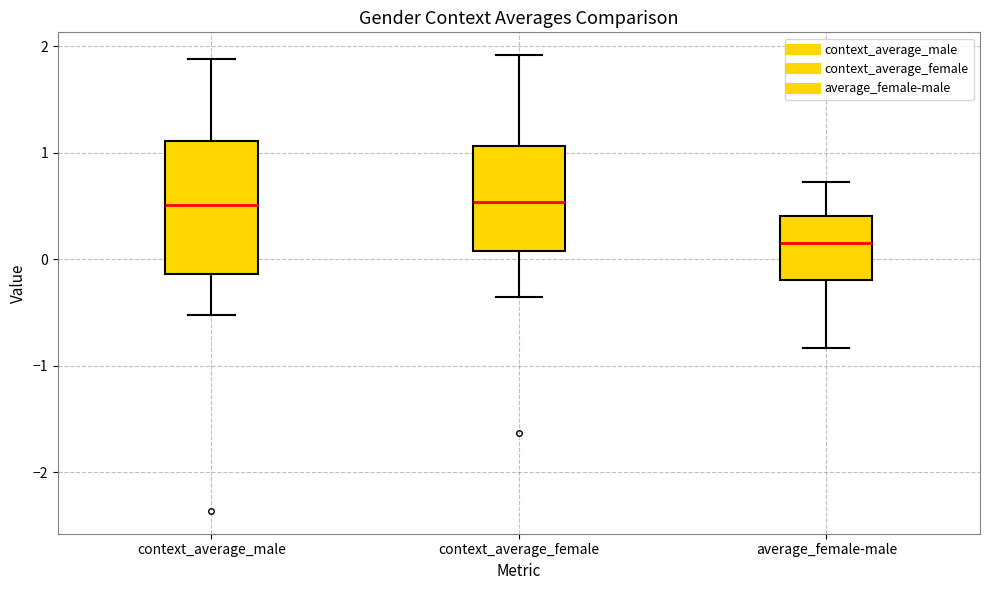

Reading left to right, transcribe this box plot: for each box, give where its median line is, the range the box spans, and where its two whiskers end, as read against the y-axis. The values are not printed on the chart, so give them approximately, as read against the axis.

context_average_male: median 0.5, box -0.1 to 1.1, whiskers -0.5 to 1.9
context_average_female: median 0.5, box 0.1 to 1.1, whiskers -0.4 to 1.9
average_female-male: median 0.1, box -0.2 to 0.4, whiskers -0.8 to 0.7